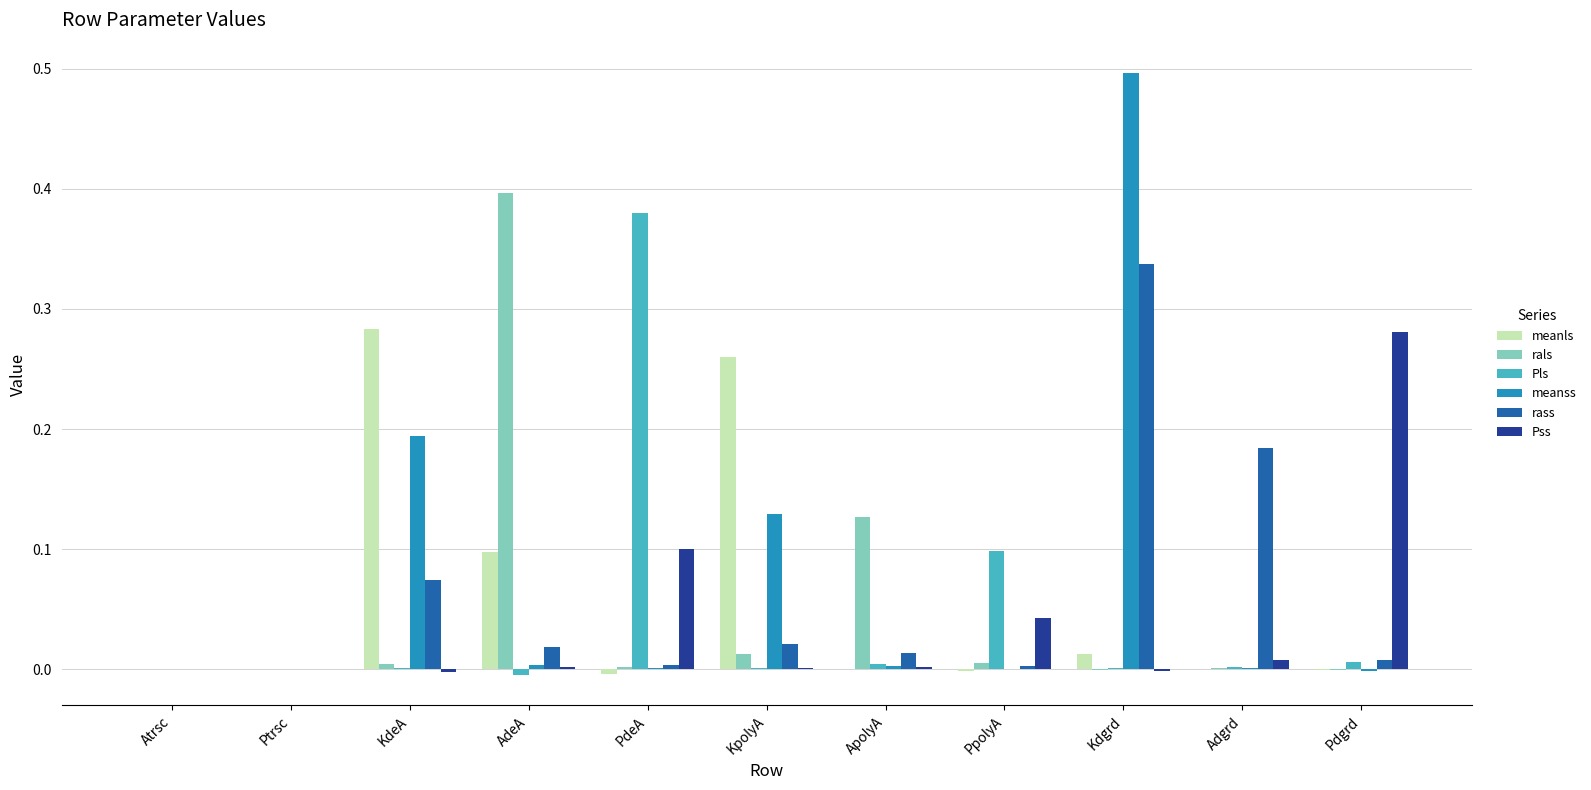

At which category is the sum across all series the highest?

Kdgrd